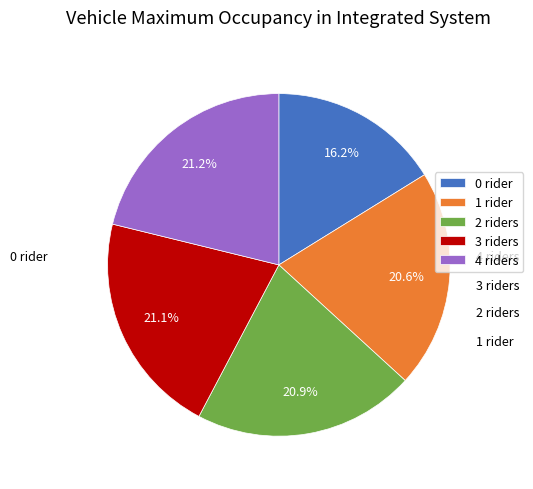

Approximately how many times larger is the value at 4 riders compared to 1 rider?

1.0